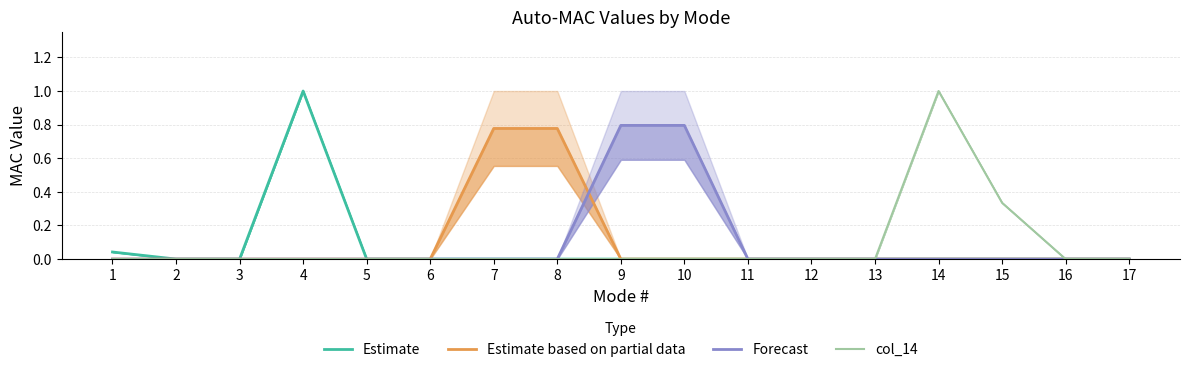

List the labels in order of col_14 value, largest first.

14, 15, 1, 2, 3, 4, 5, 6, 7, 8, 9, 10, 11, 12, 13, 16, 17